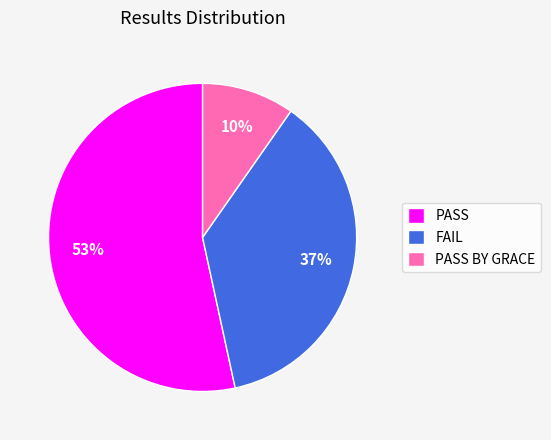

Which slice is the smallest?

PASS BY GRACE